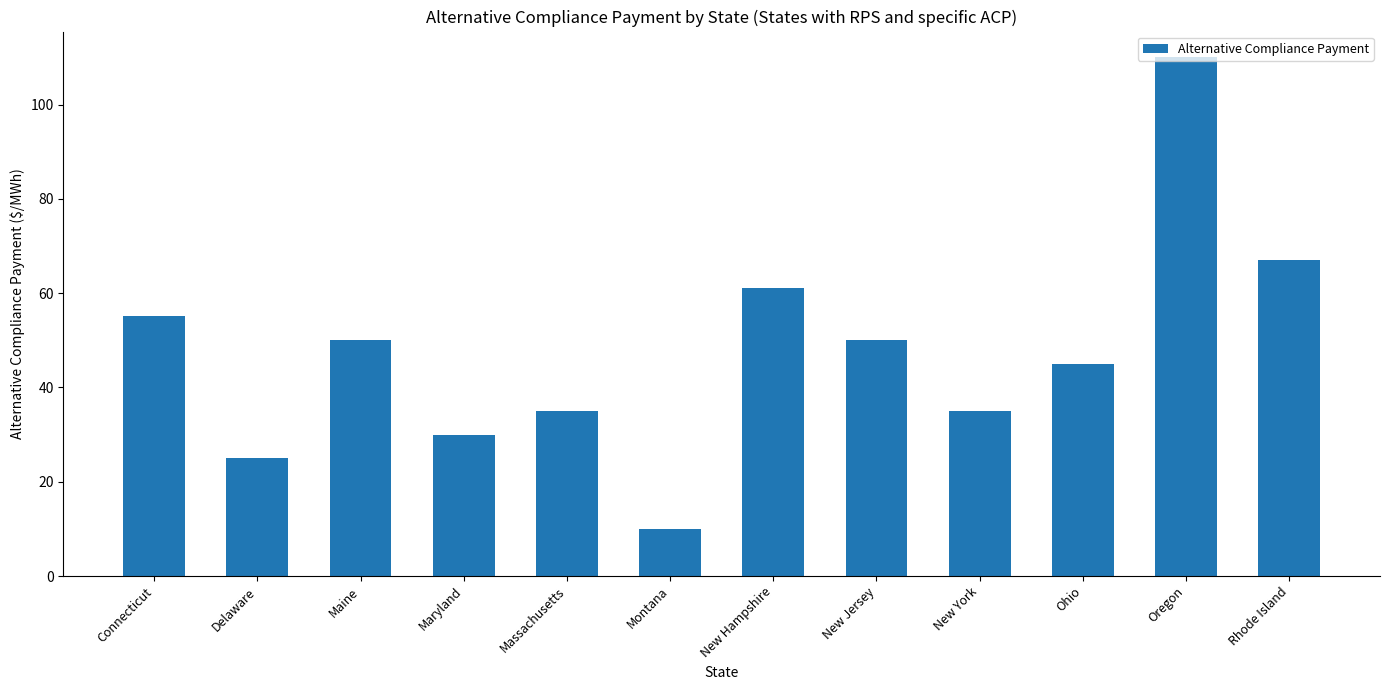

At which category does the chart reach its minimum across all series?

Montana